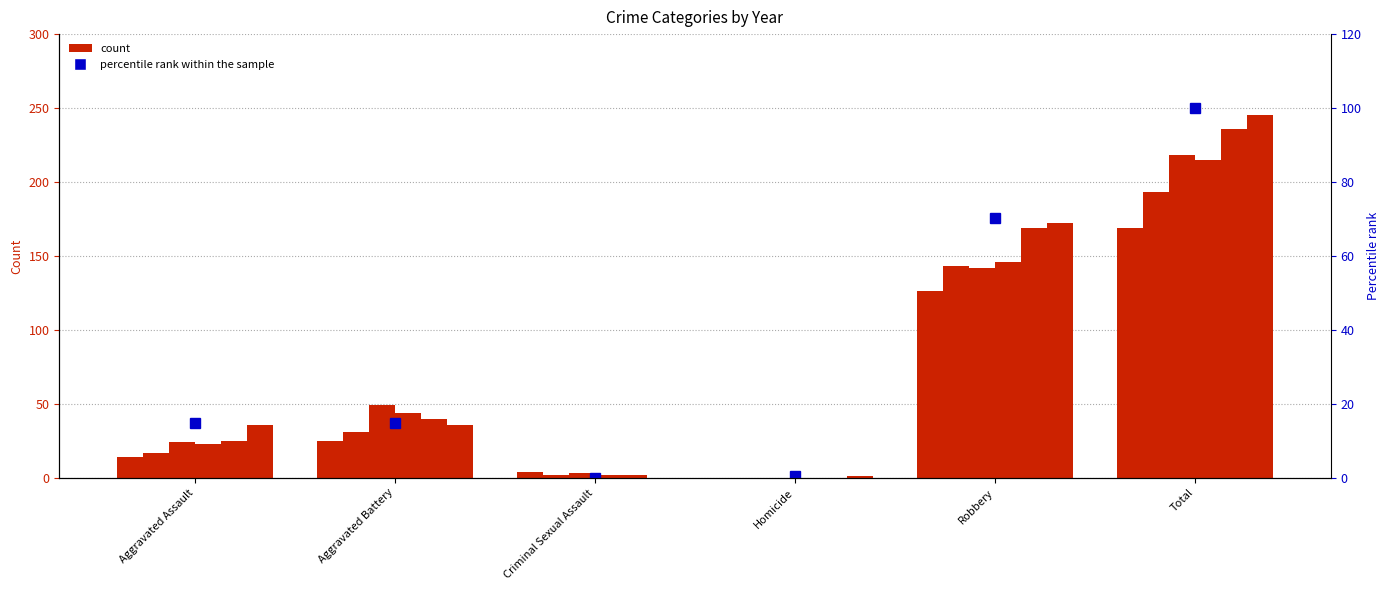

Which label corresponds to the smallest value in the chart?

Criminal Sexual Assault